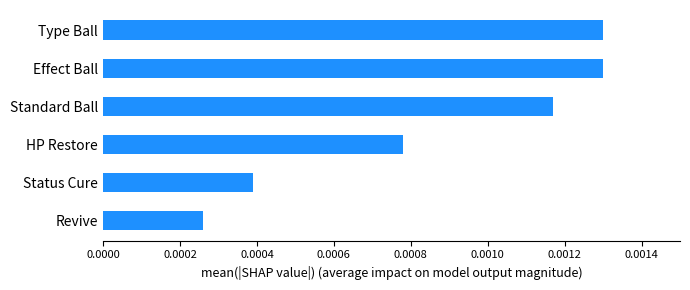

At which category does the chart reach its minimum across all series?

Revive